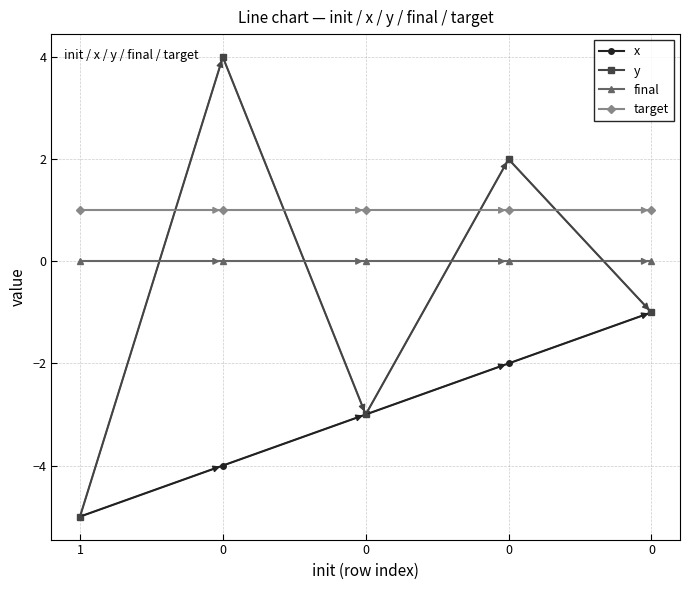

Reading left to right, extract all data points from this chart.

x: -5	-4	-3	-2	-1
y: -5	4	-3	2	-1
final: 0	0	0	0	0
target: 1	1	1	1	1